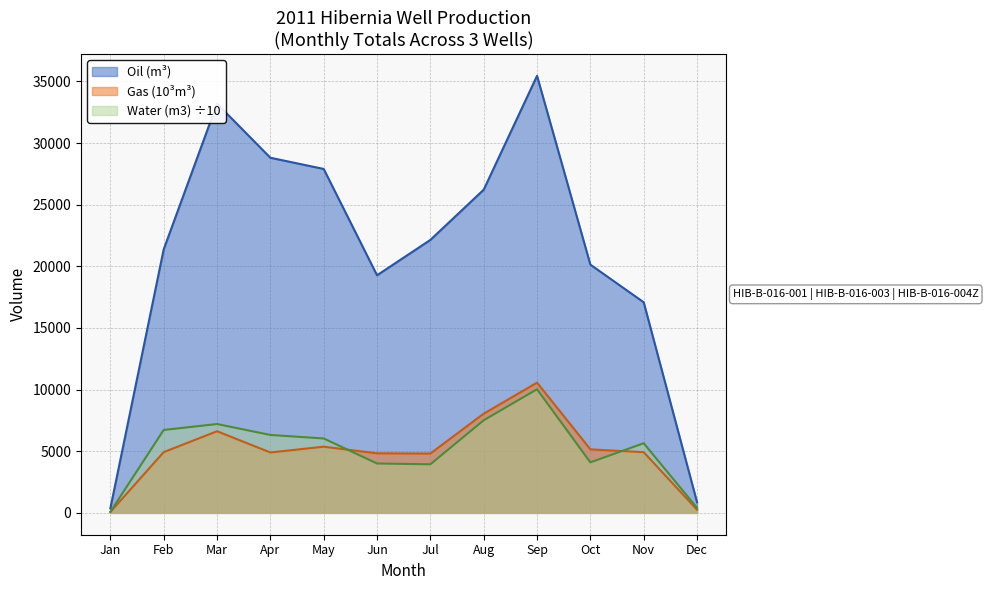

At which category is the sum across all series the highest?

Sep